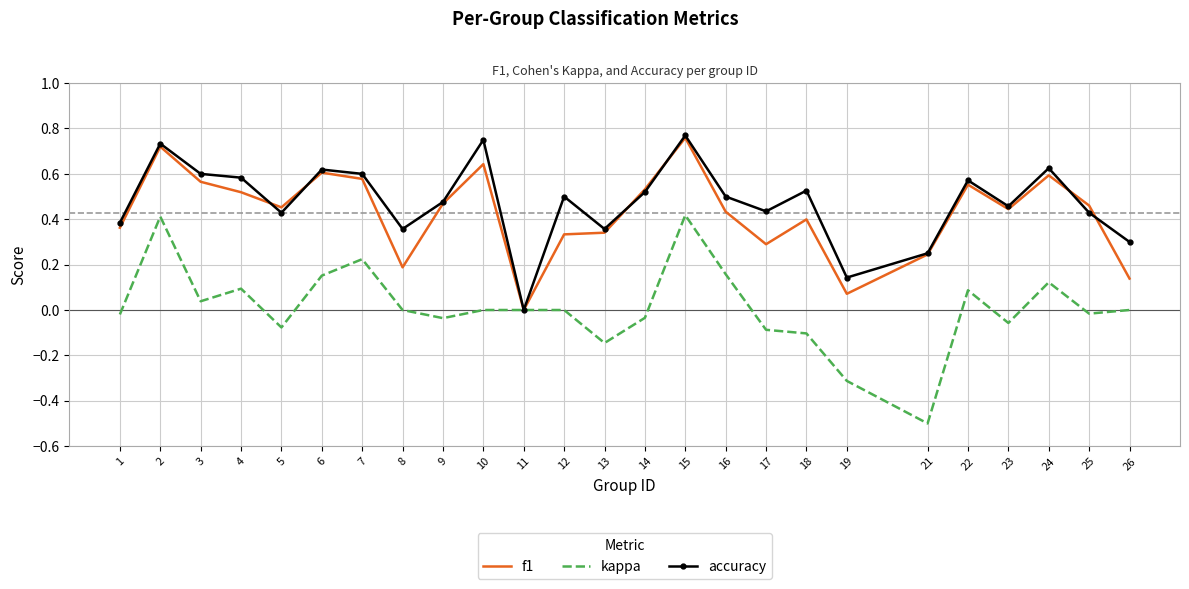

Which series has the largest range (max minus min)?

kappa